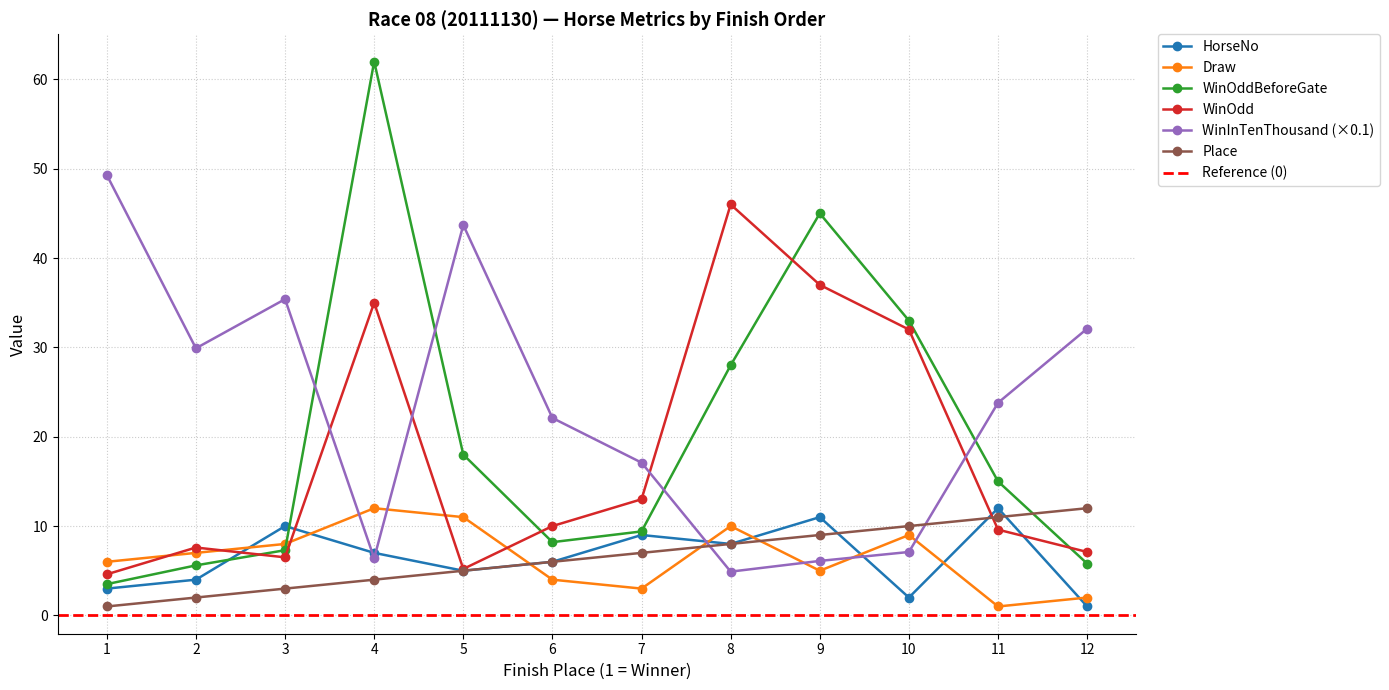

What is the highest value of the Place series?

12.0